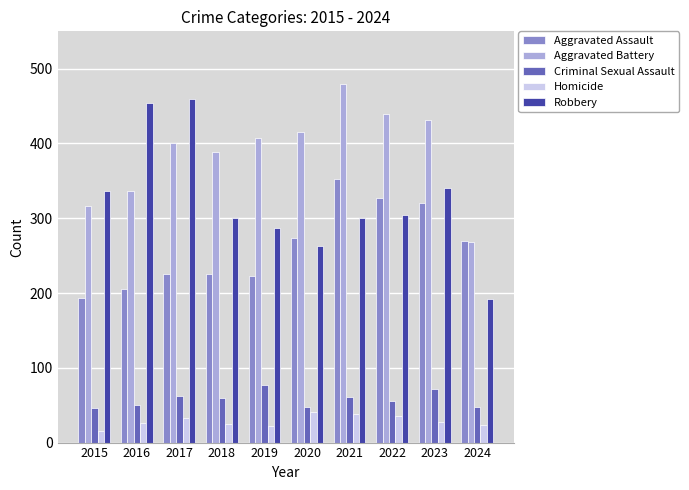

Does the chart contain any negative values?

No